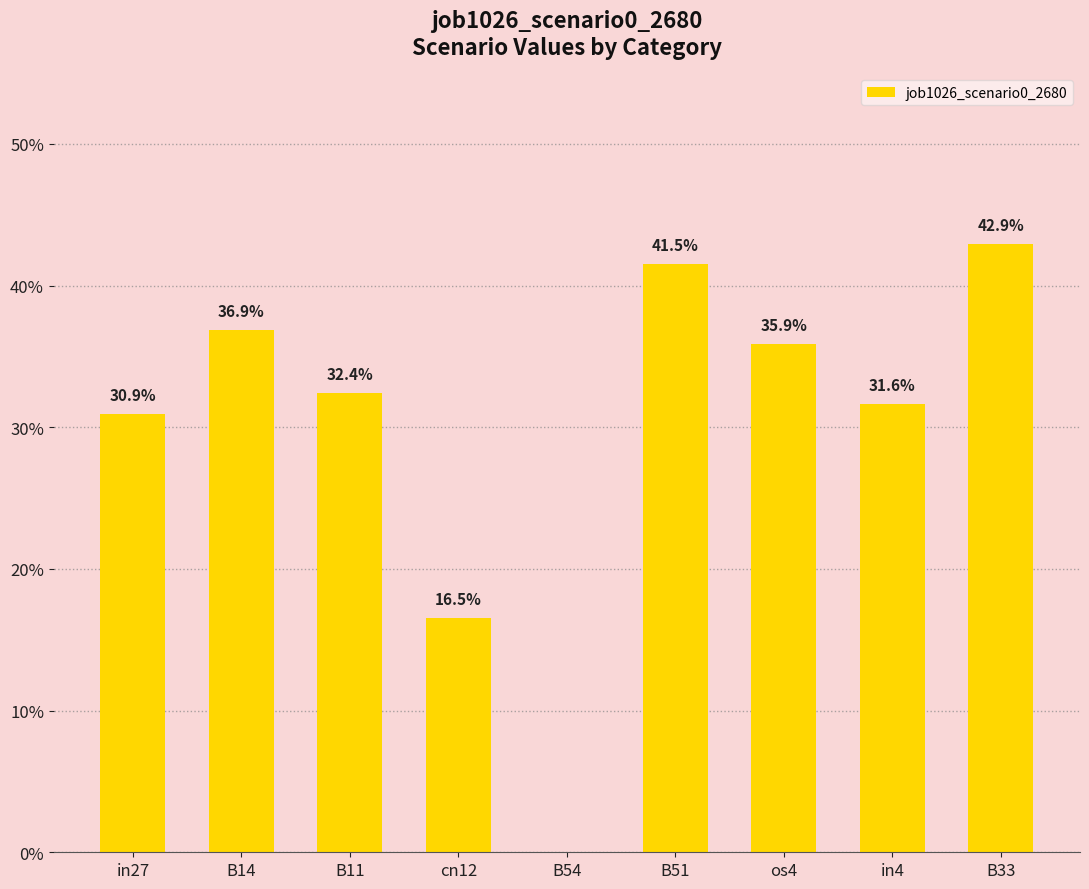

Rank the categories by value from lowest to highest.

B54, cn12, in27, in4, B11, os4, B14, B51, B33